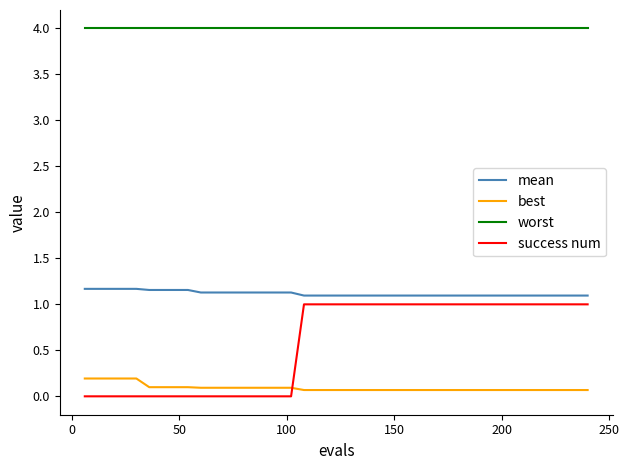

True or false: worst and best intersect in this chart.

False